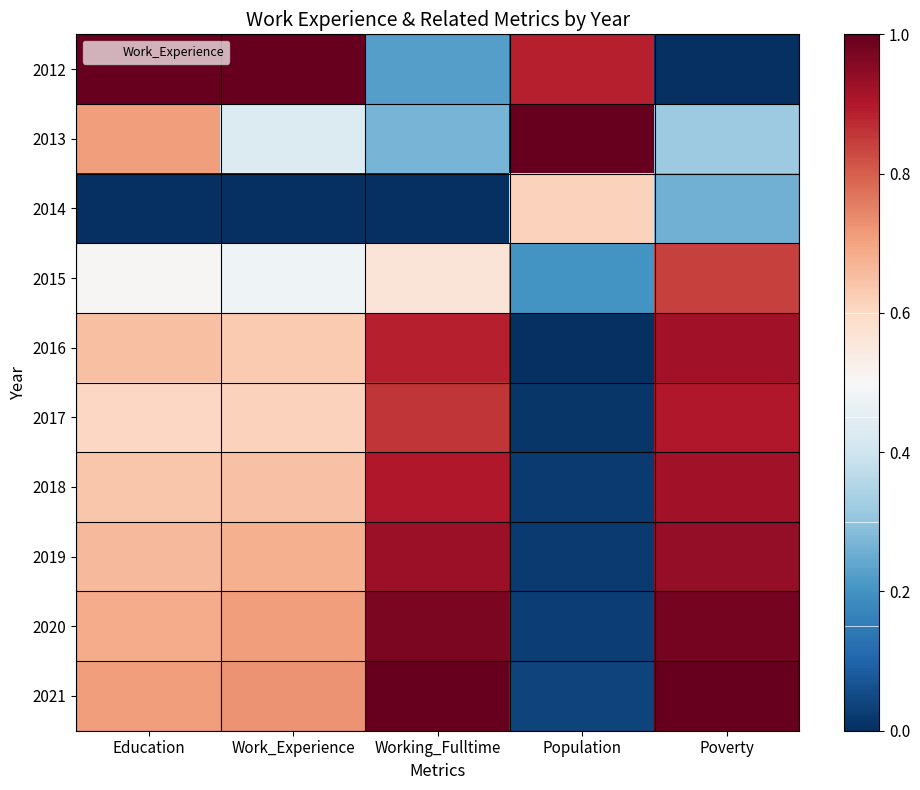

At how many categories does at least one series exceed 0?

5